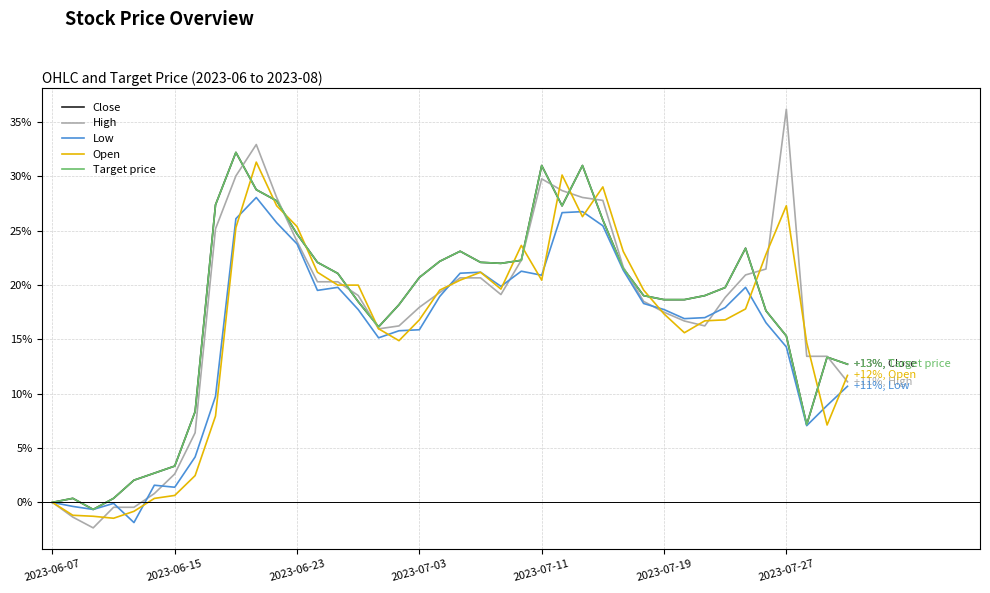

True or false: Close has more than 1 points higher than both neighbors.

True